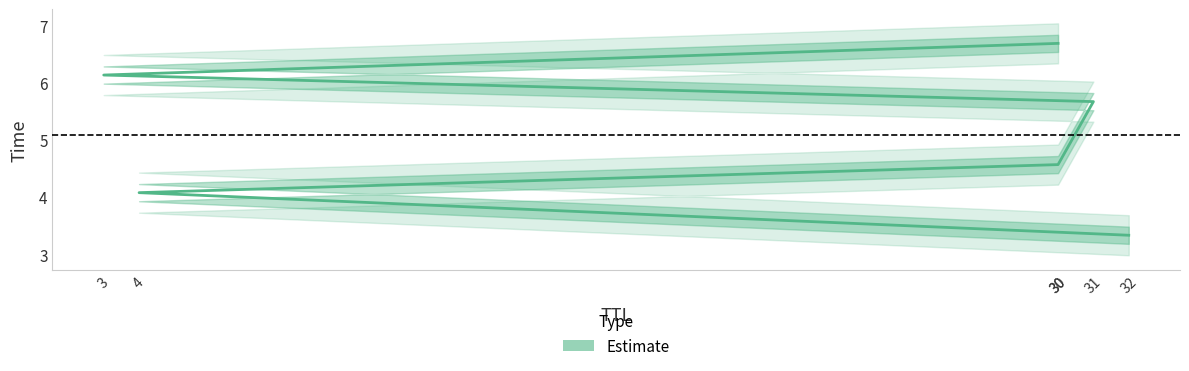

What is the difference between the maximum and minimum values?

3.4